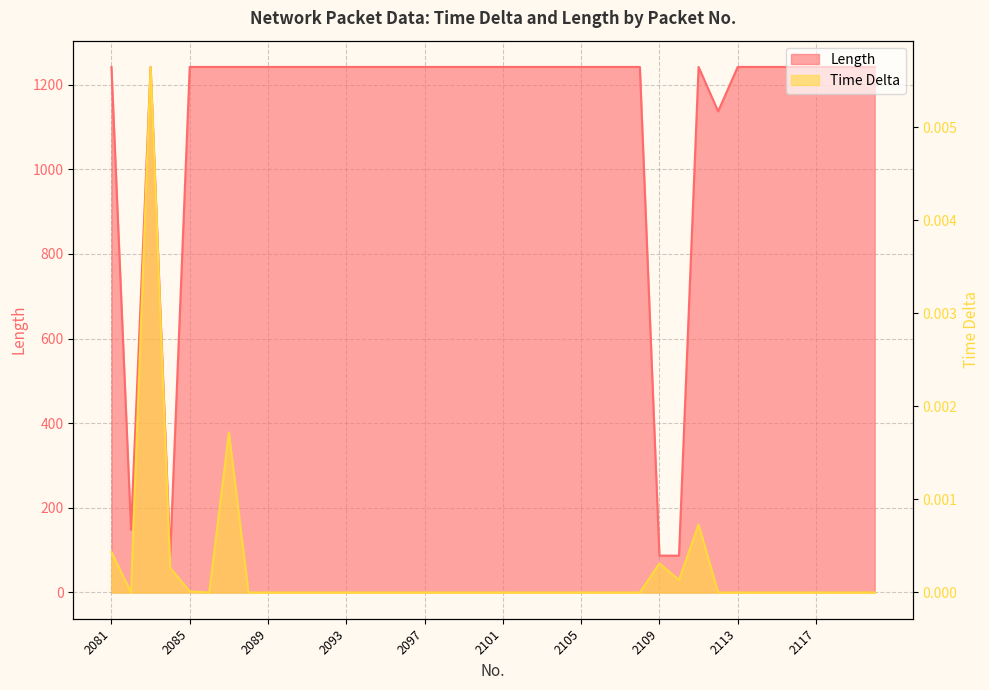

Between 2094 and 2112, which series saw the biggest shift?

Length